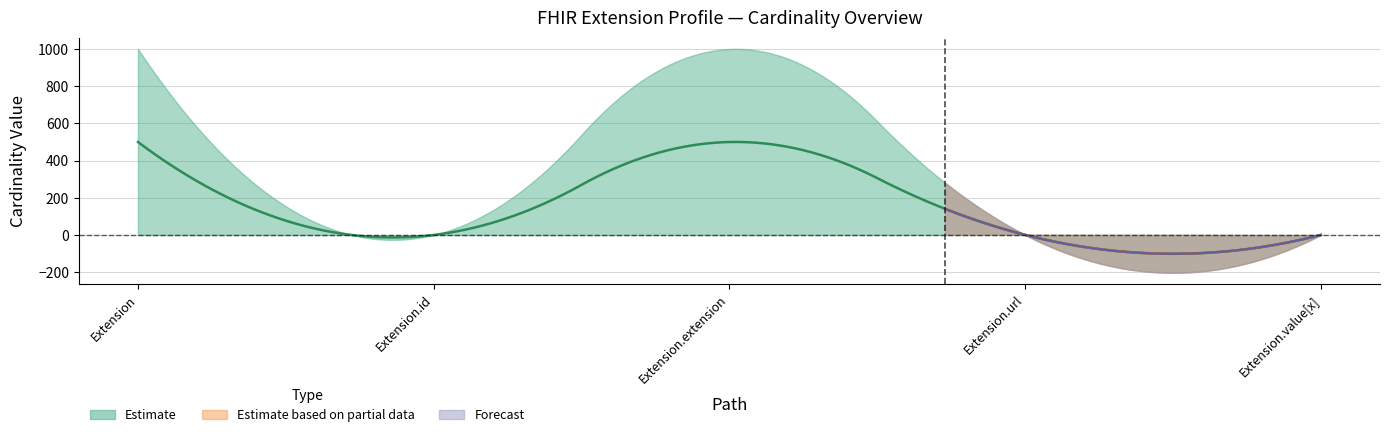

How many interior local peaks does the Min series have?

1